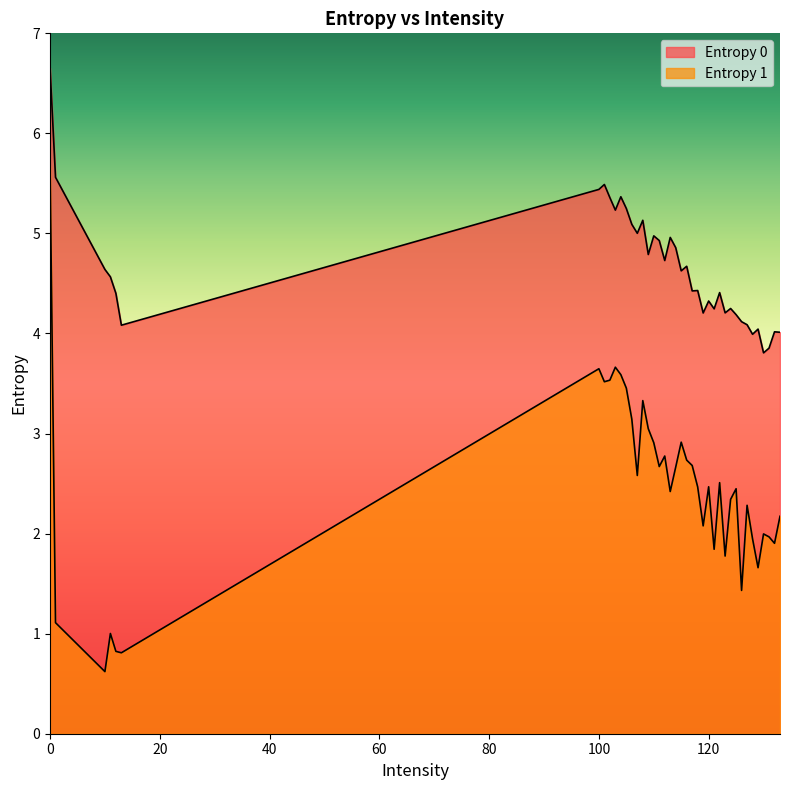

Reading left to right, transcribe all the data shown in this chart.

Entropy 0: 0=6.7	1=5.6	10=4.6	100=5.4	101=5.5	102=5.4	103=5.2	104=5.4	105=5.2	106=5.1	107=5.0	108=5.1	109=4.8	11=4.6	110=5.0	111=4.9	112=4.7	113=5.0	114=4.9	115=4.6	116=4.7	117=4.4	118=4.4	119=4.2	12=4.4	120=4.3	121=4.2	122=4.4	123=4.2	124=4.2	125=4.2	126=4.1	127=4.1	128=4.0	129=4.0	13=4.1	130=3.8	131=3.9	132=4.0	133=4.0
Entropy 1: 0=5.7	1=1.1	10=0.6	100=3.6	101=3.5	102=3.5	103=3.7	104=3.6	105=3.5	106=3.1	107=2.6	108=3.3	109=3.0	11=1.0	110=2.9	111=2.7	112=2.8	113=2.4	114=2.7	115=2.9	116=2.7	117=2.7	118=2.5	119=2.1	12=0.8	120=2.5	121=1.8	122=2.5	123=1.8	124=2.3	125=2.4	126=1.4	127=2.3	128=1.9	129=1.7	13=0.8	130=2.0	131=2.0	132=1.9	133=2.2